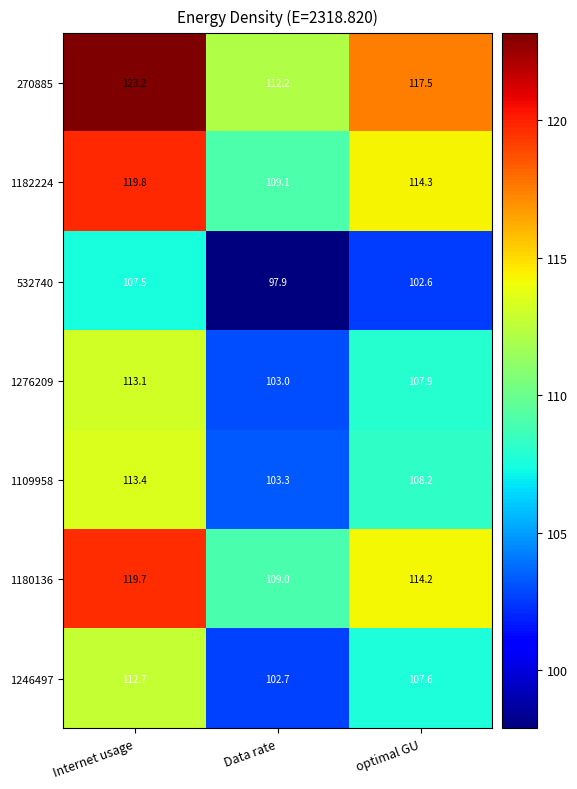

List the labels in order of 270885 value, smallest first.

Data rate, optimal GU, Internet usage